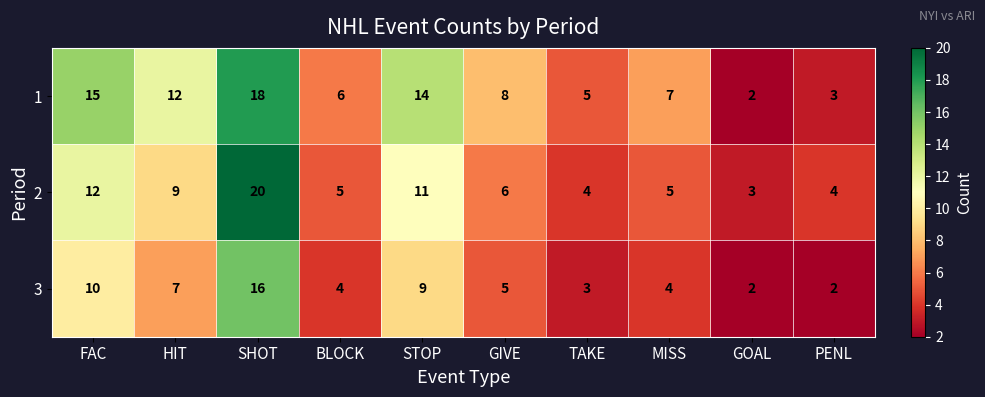

At which label is 2 closest to 11?

STOP